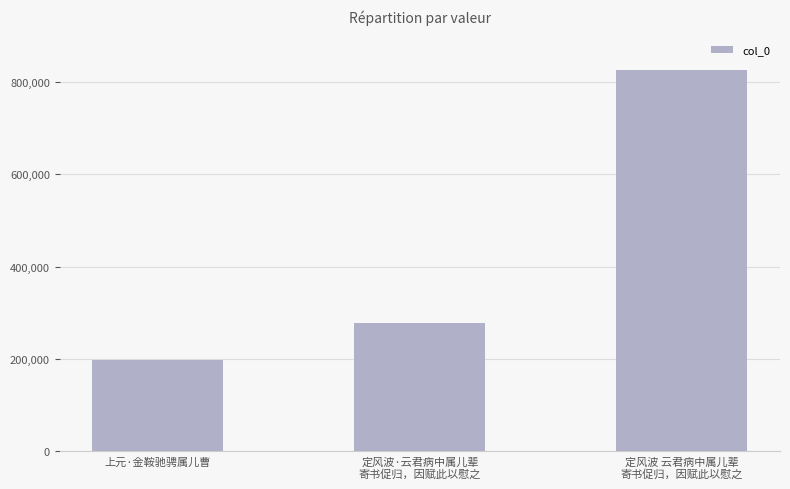

Reading left to right, extract all data points from this chart.

上元·金鞍驰骋属儿曹=198862	定风波·云君病中属儿辈
寄书促归，因赋此以慰之=277626	定风波 云君病中属儿辈
寄书促归，因赋此以慰之=824391